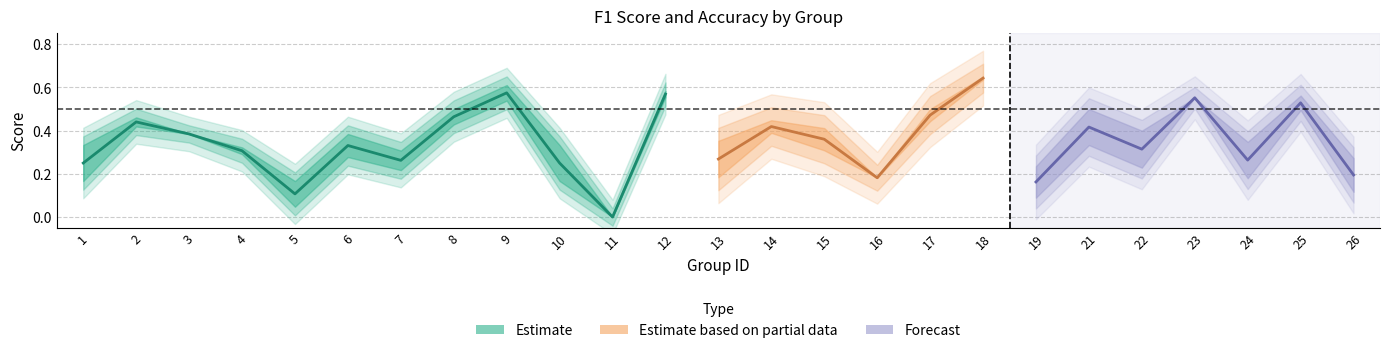

How many positive values does the accuracy series have?

24